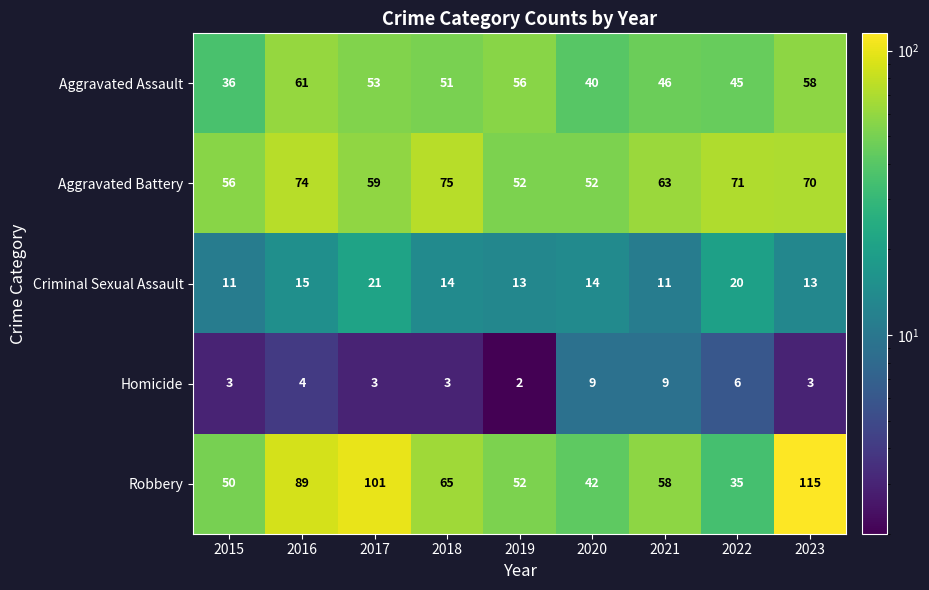

At which category does the chart reach its minimum across all series?

2019